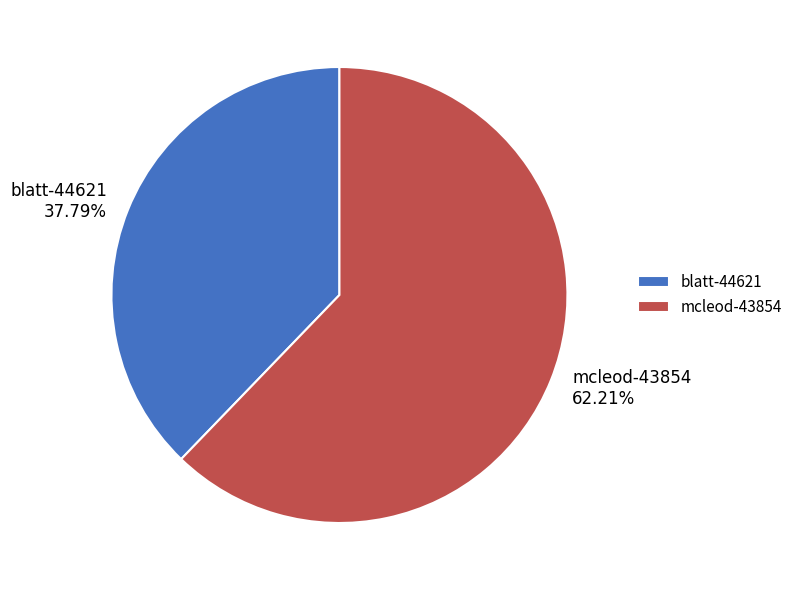

True or false: blatt-44621 accounts for 48% of the total.

False